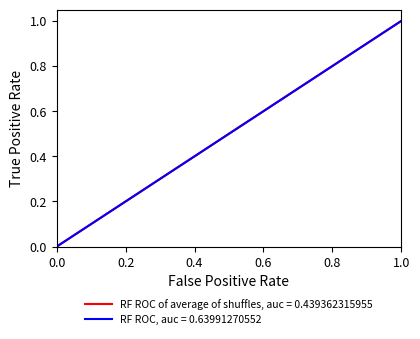

Is this an area chart (filled region under the line)?

No